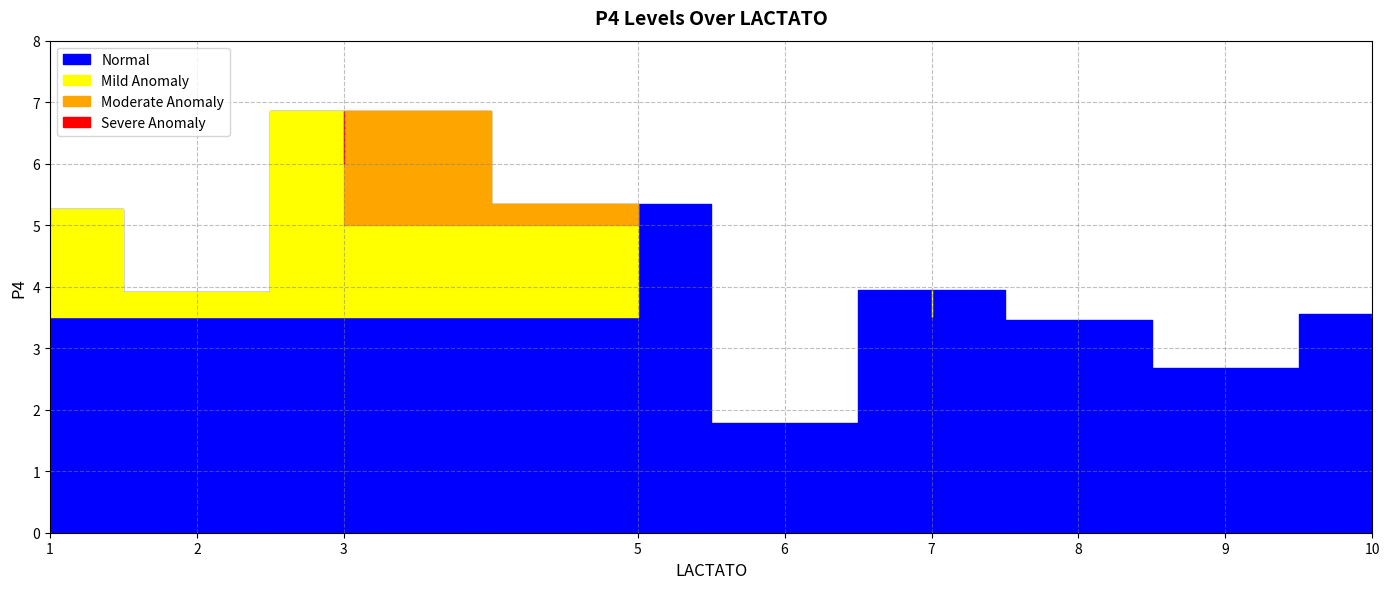

What is the difference between the second highest and second lowest values?

2.7